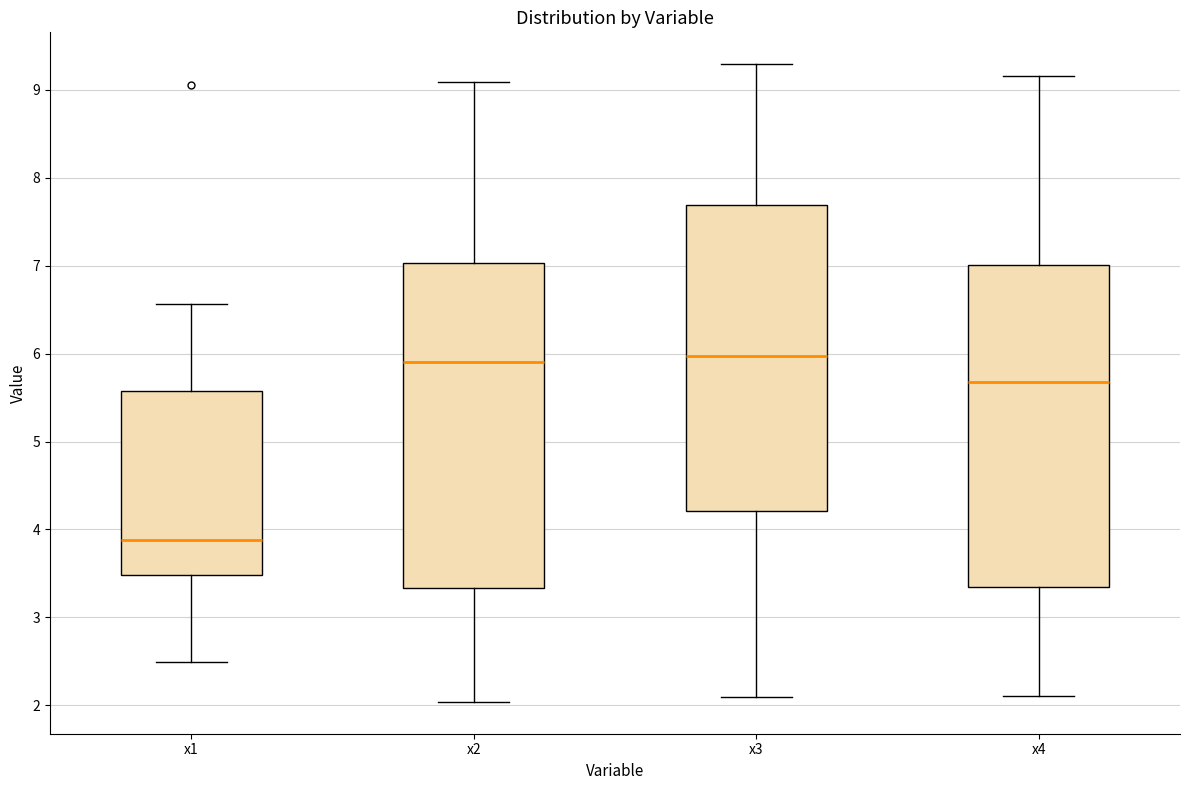

Reading left to right, read every box against the y-axis: the position of its median line, the range the box covers, and the ends of its whiskers. The values are not printed on the chart, so give them approximately, as read against the axis.

x1: median 3.9, box 3.5 to 5.6, whiskers 2.5 to 6.6
x2: median 5.9, box 3.3 to 7.0, whiskers 2.0 to 9.1
x3: median 6.0, box 4.2 to 7.7, whiskers 2.1 to 9.3
x4: median 5.7, box 3.3 to 7.0, whiskers 2.1 to 9.2